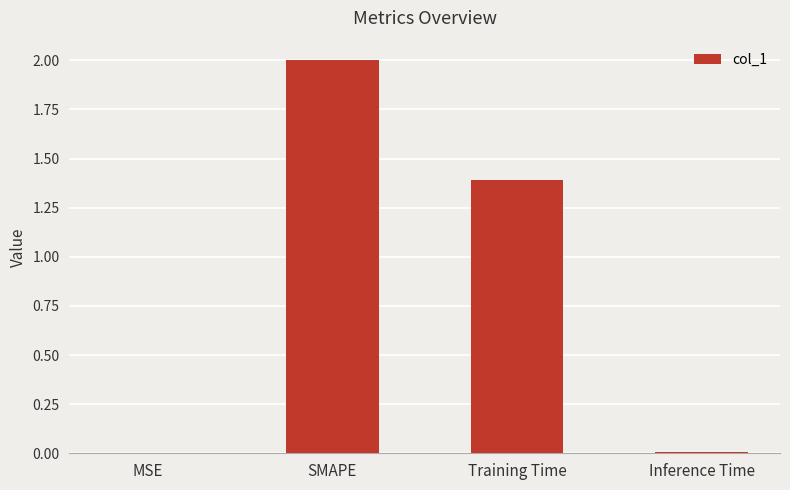

What is the sum of all values?

3.4